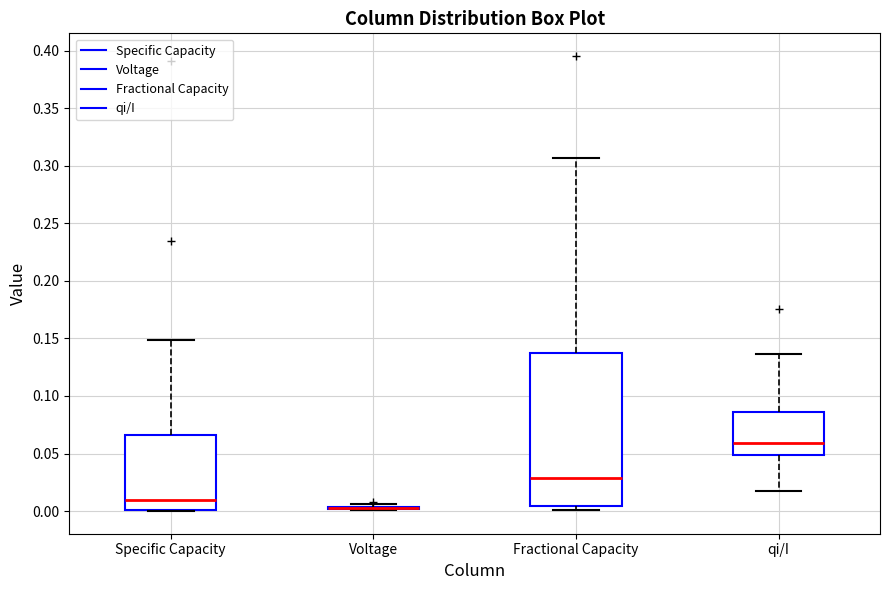

Reading left to right, read every box against the y-axis: the position of its median line, the range the box covers, and the ends of its whiskers. The values are not printed on the chart, so give them approximately, as read against the axis.

Specific Capacity: median 0.010, box 0.000 to 0.065, whiskers 0.000 to 0.150
Voltage: box collapsed to a line at 0.005, whiskers 0.000 to 0.005
Fractional Capacity: median 0.030, box 0.005 to 0.135, whiskers 0.000 to 0.305
qi/I: median 0.060, box 0.050 to 0.085, whiskers 0.015 to 0.135